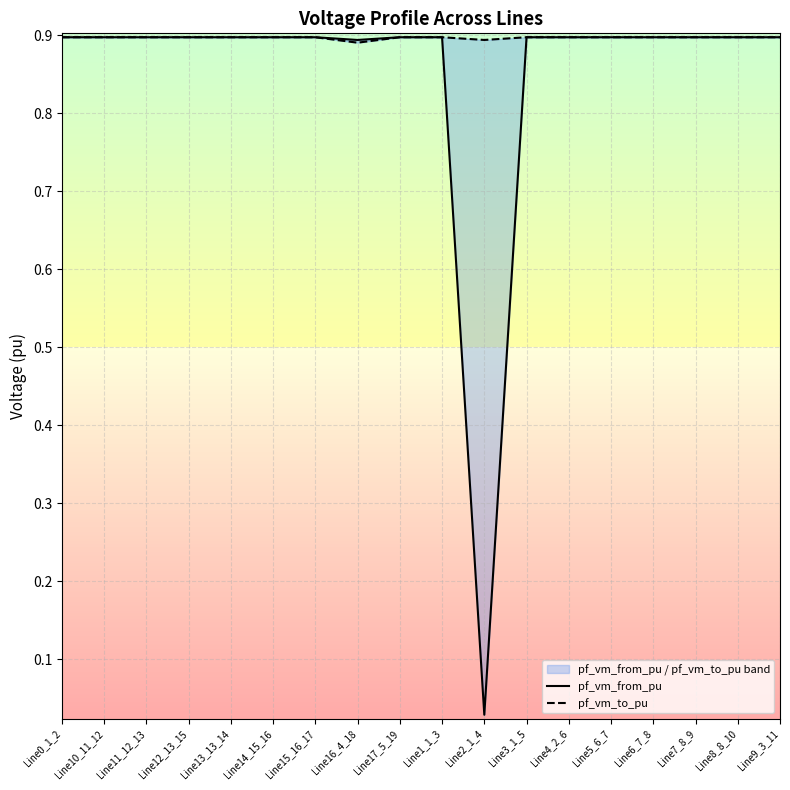

Rank the series by their average value, from highest to lowest.

pf_vm_to_pu, pf_vm_from_pu